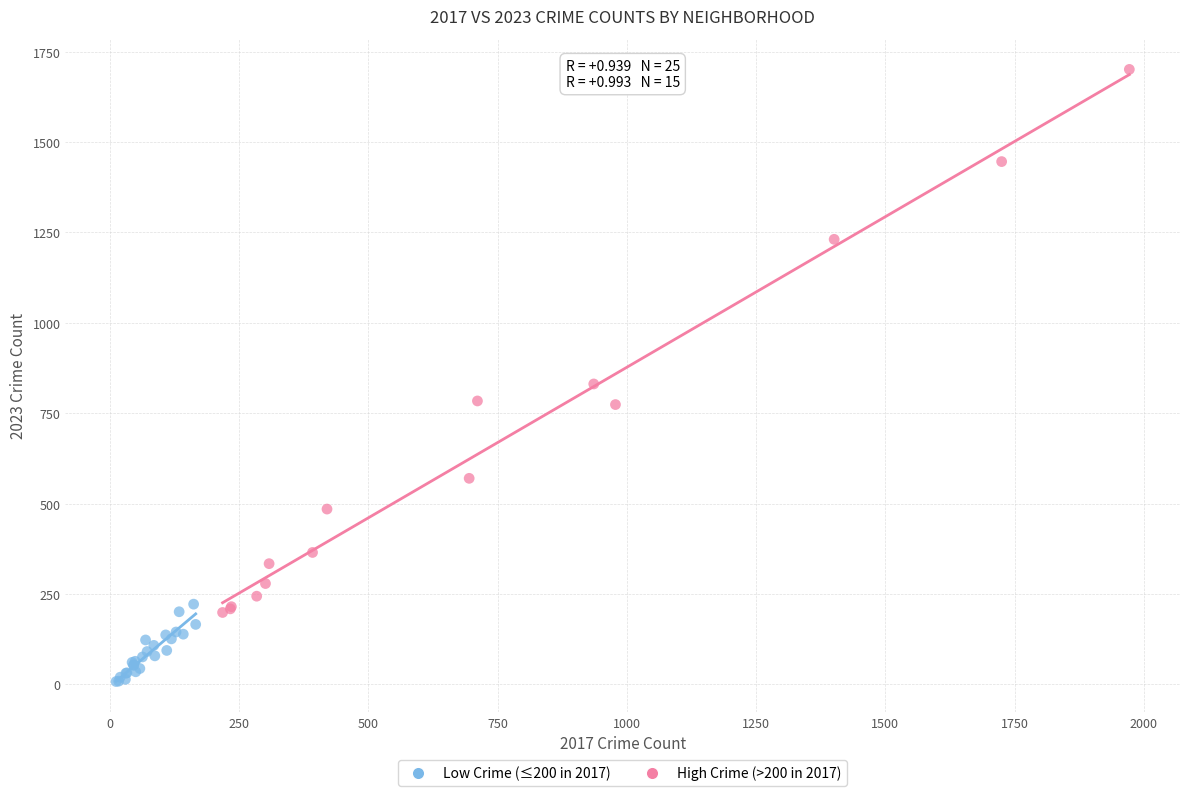

Which series reaches the minimum Y coordinate?

Low Crime (≤200 in 2017)